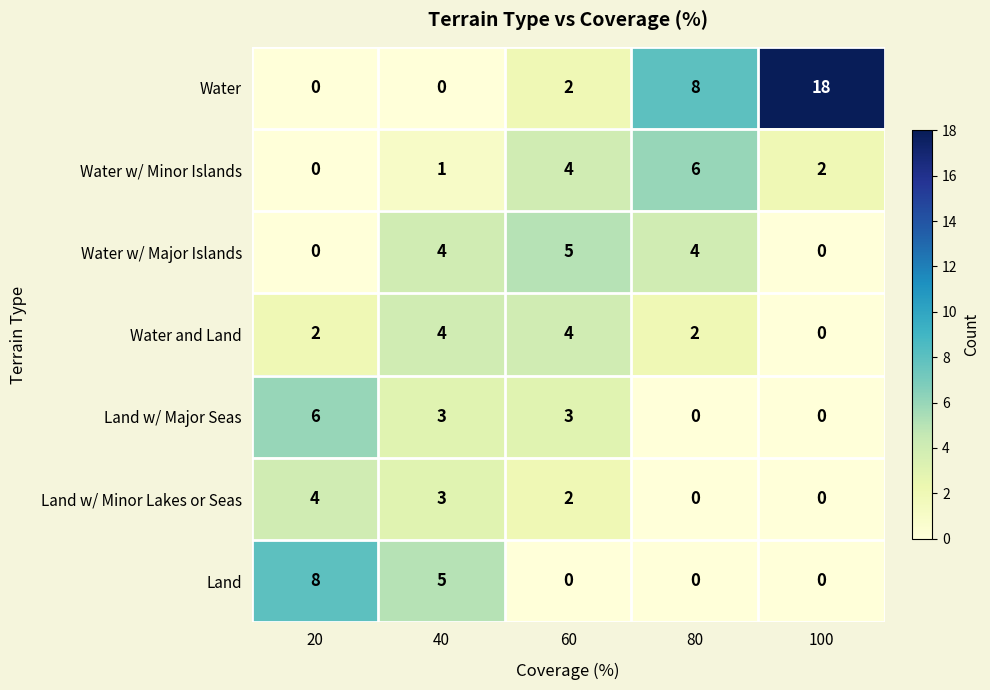

Where is Land w/ Minor Lakes or Seas nearest to the value 2?

60